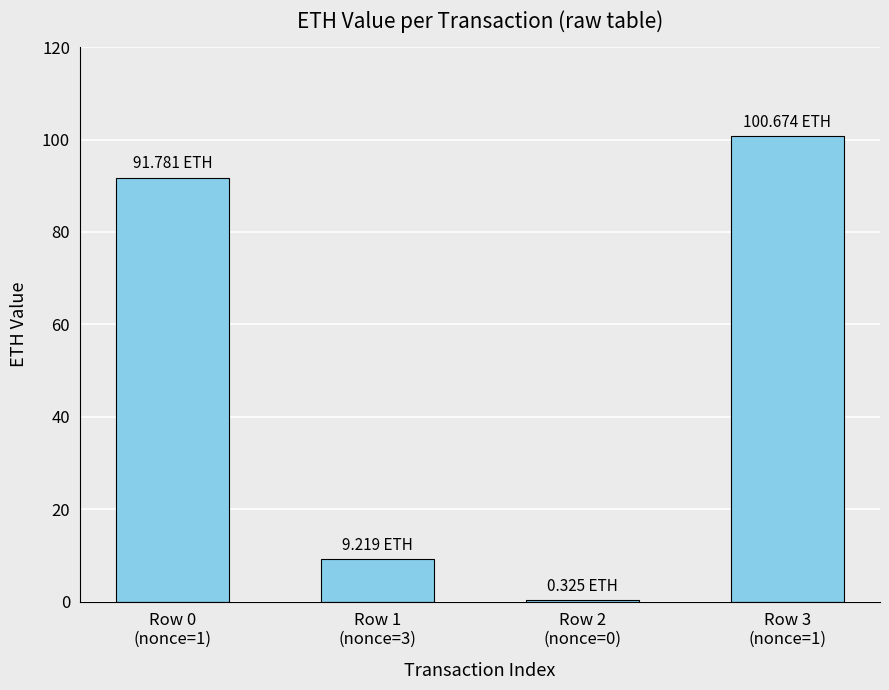

What is the greatest value displayed?

100.7